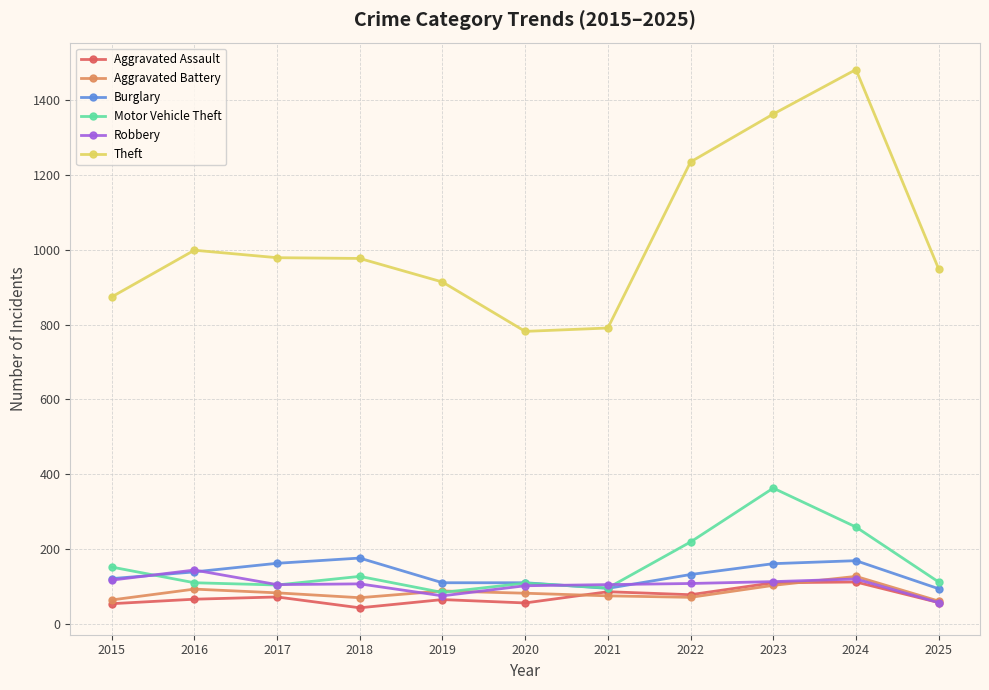

Does the chart have visible grid lines?

Yes